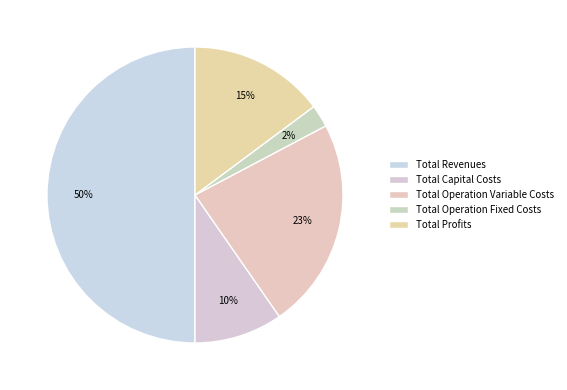

How many slices are in this pie chart?

5